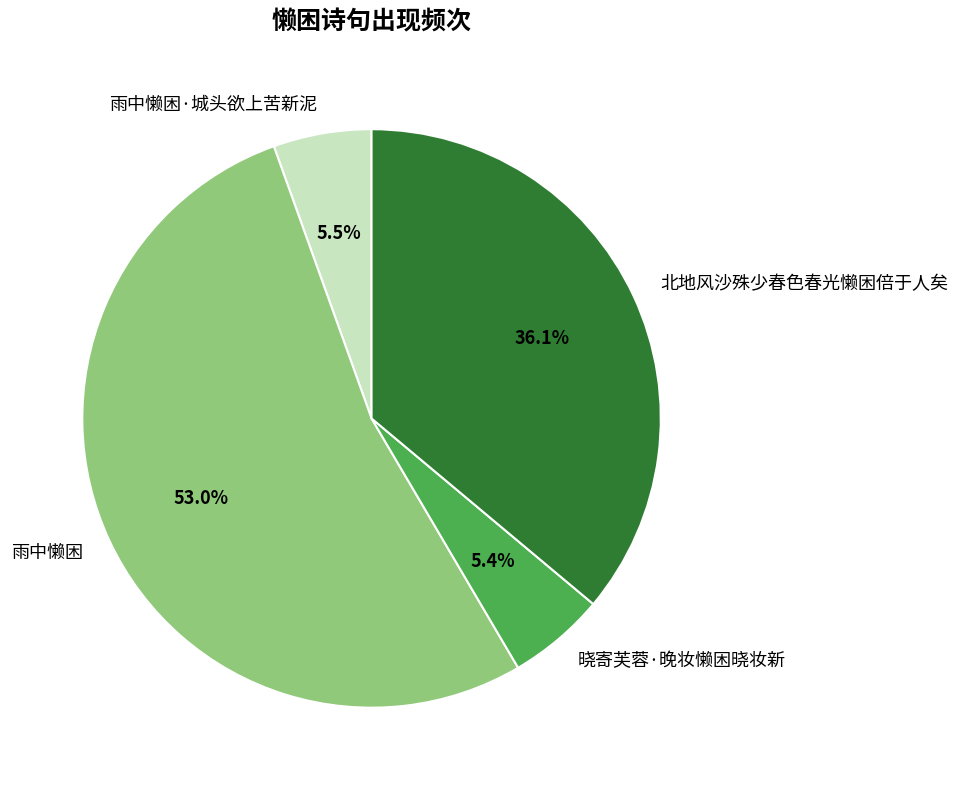

What is the largest slice in the pie chart?

雨中懒困